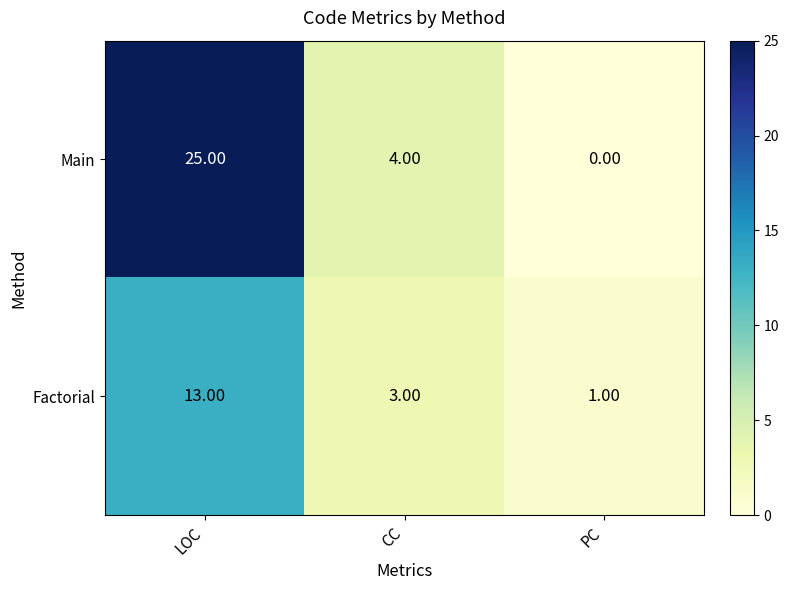

Is the value of Factorial at LOC greater than the value of Main at PC?

Yes